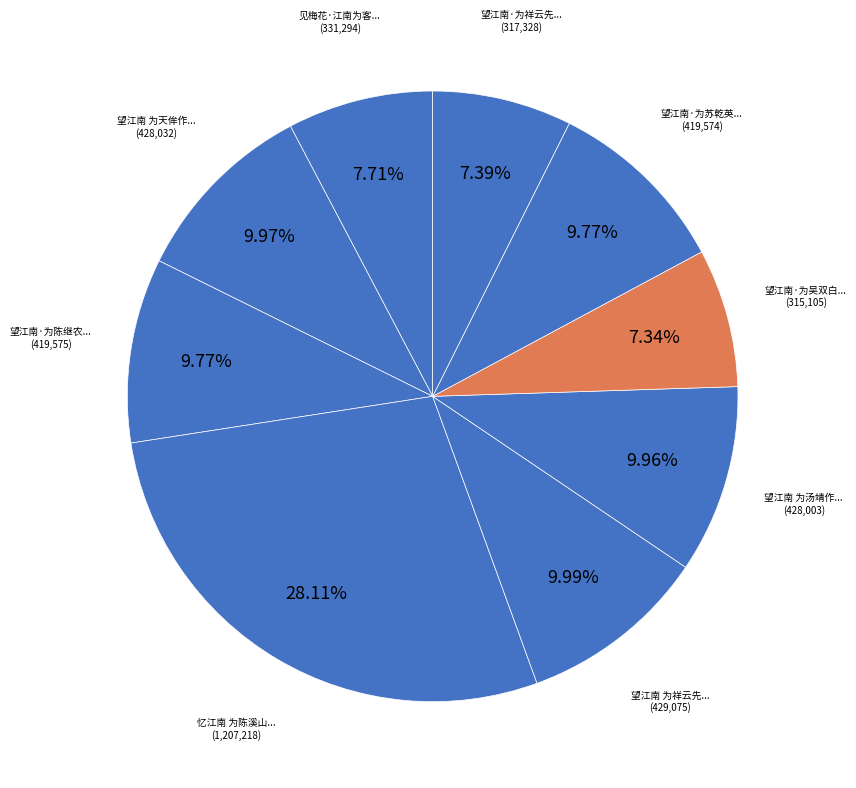

How many slices are in this pie chart?

9